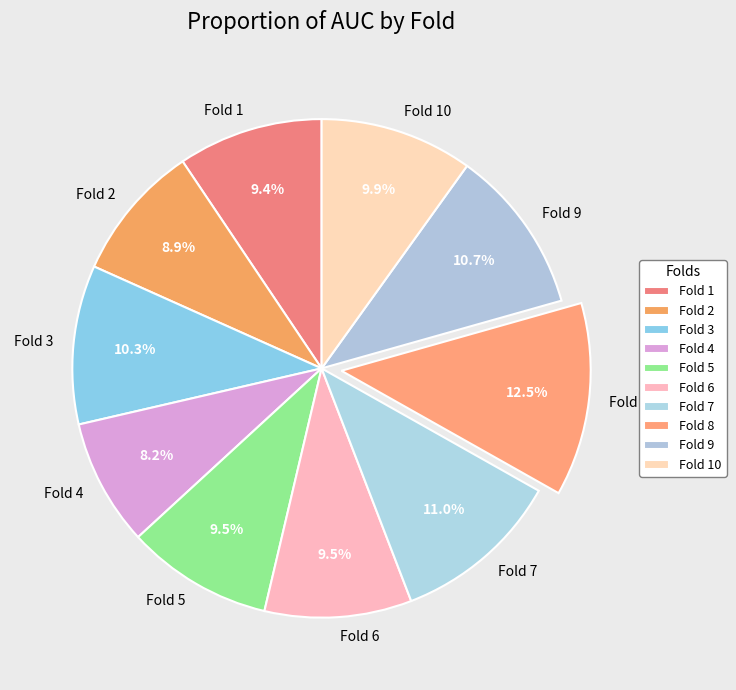

To the nearest percent, what percentage of the pie is Fold 2?

9%